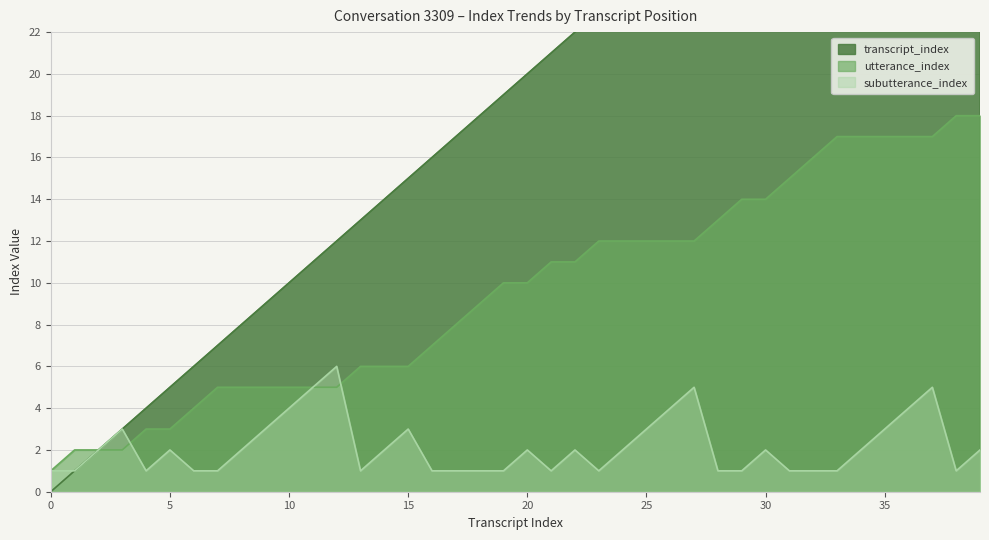

True or false: subutterance_index has more than 2 interior local peaks.

True